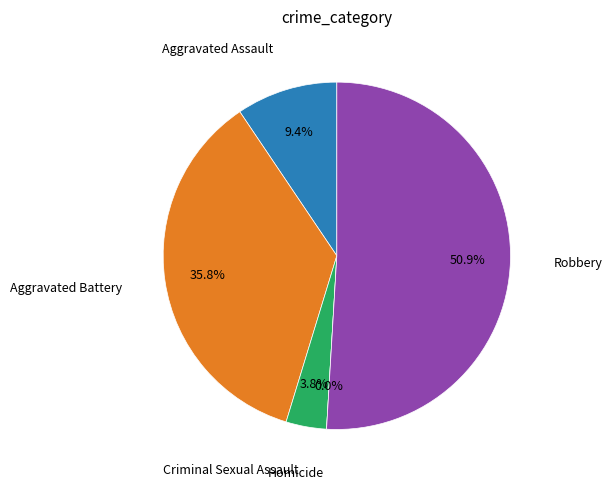

Which category has the smallest portion of the pie?

Homicide